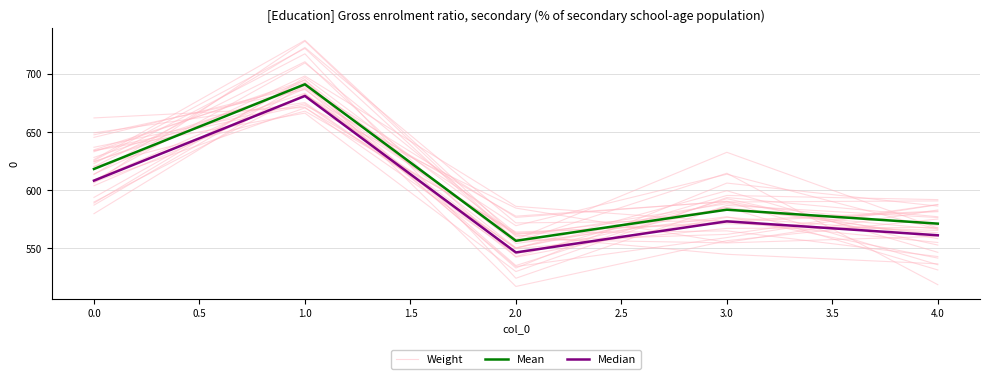

How many categories are shown in the chart?

5